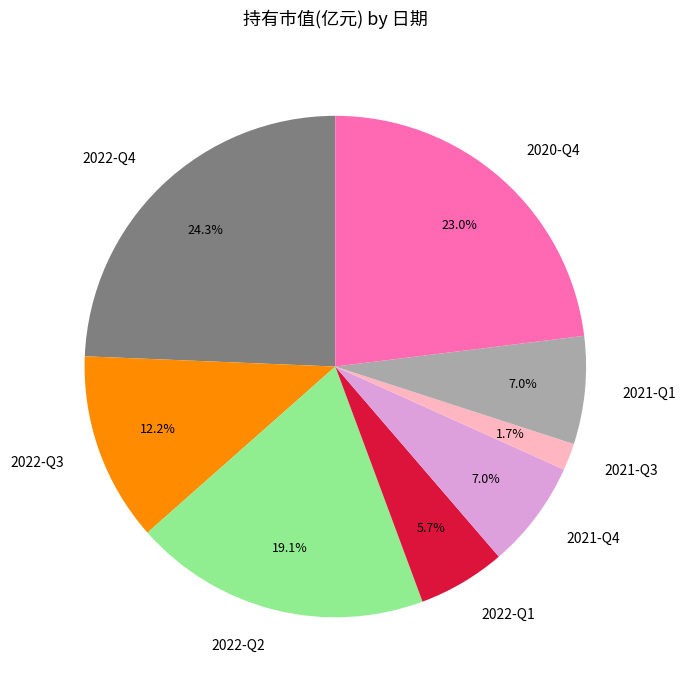

To the nearest percent, what is the difference between the largest and smallest slice percentages?

23%